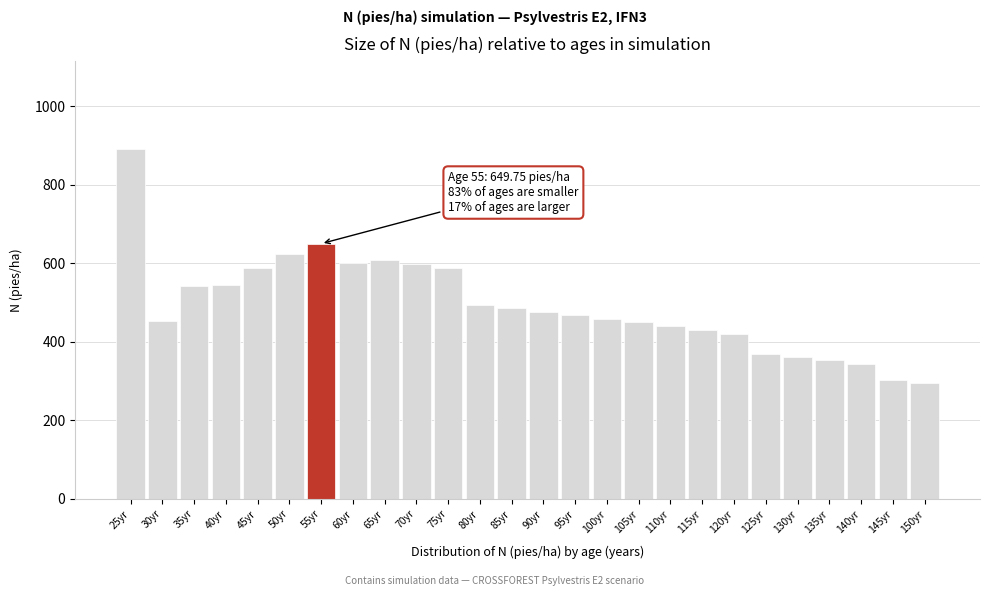

What is the difference between the second highest and minimum values?

354.9